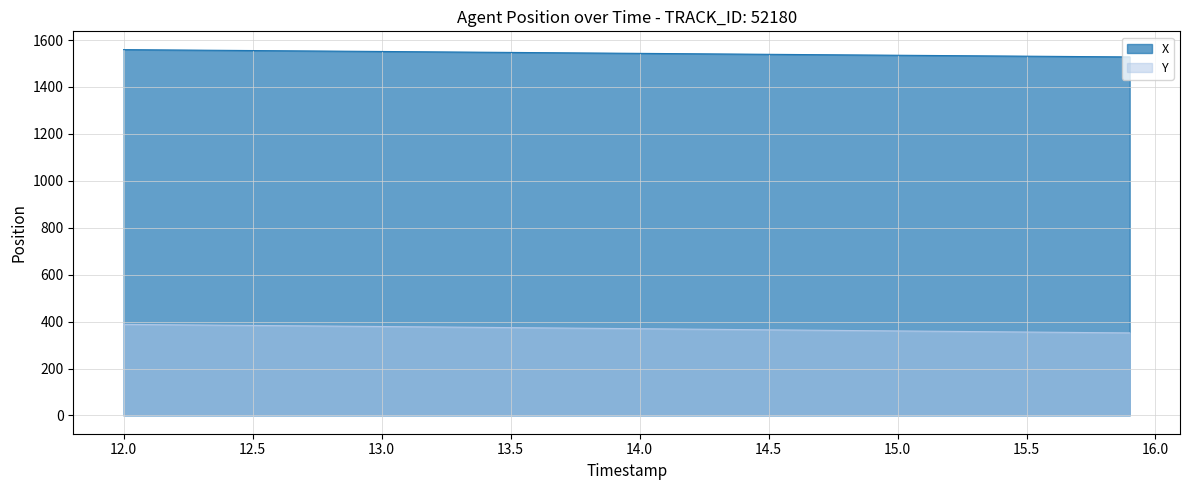

Is it true that Y equals 106.2 at 13.4?

False